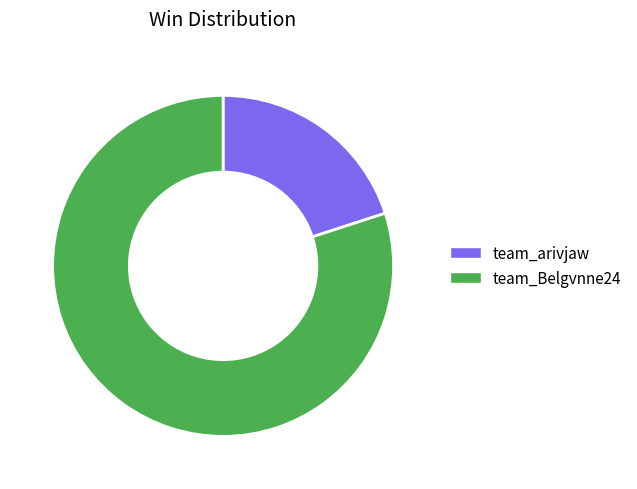

Which slice represents more than half of the pie?

team_Belgvnne24